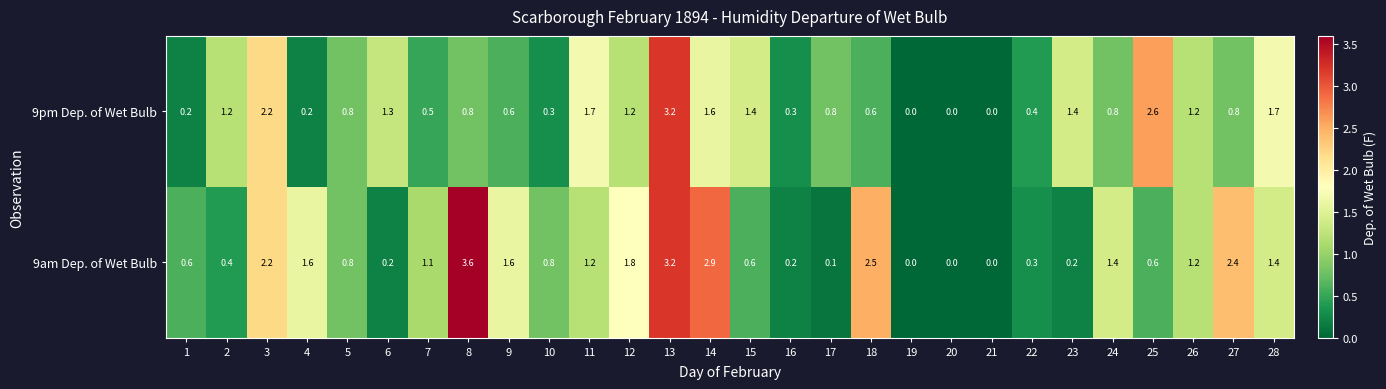

What is the approximate value of 9am Dep. of Wet Bulb at 26?

1.2